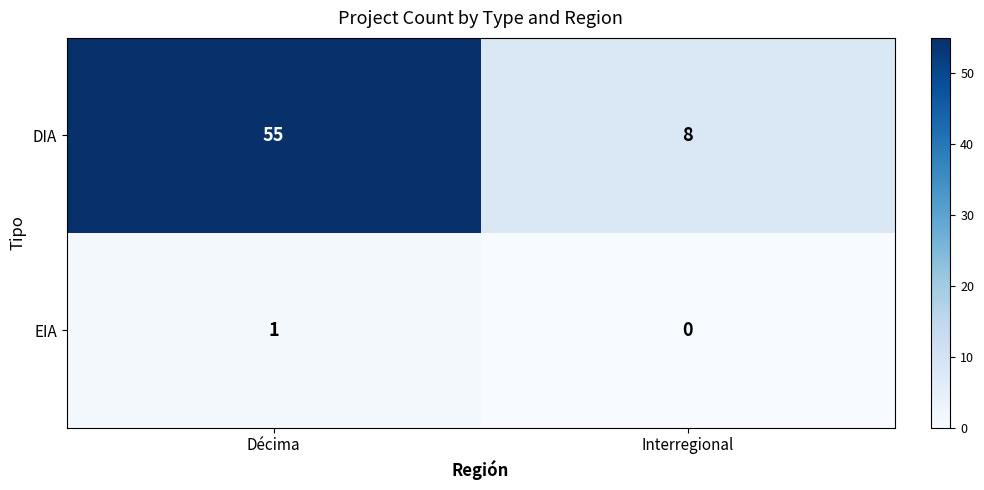

What is the maximum value shown in the chart?

55